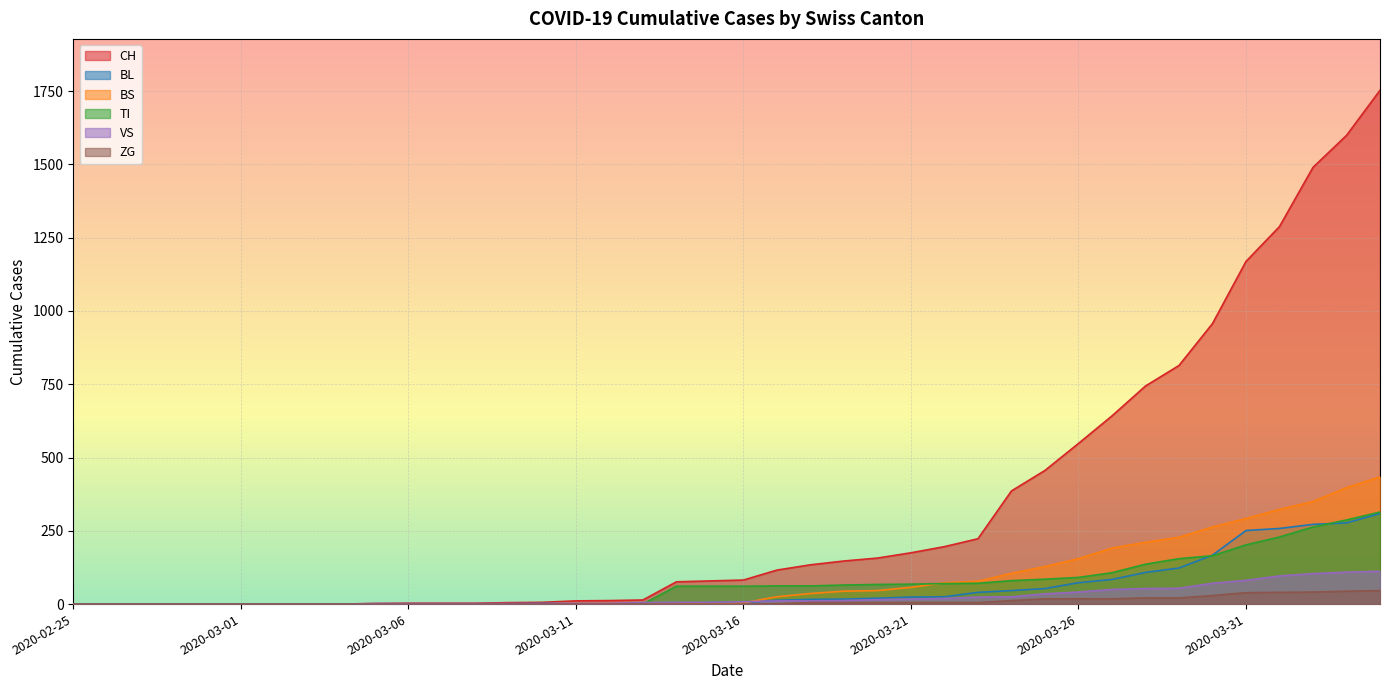

How many values in the BL series are below 5?

19